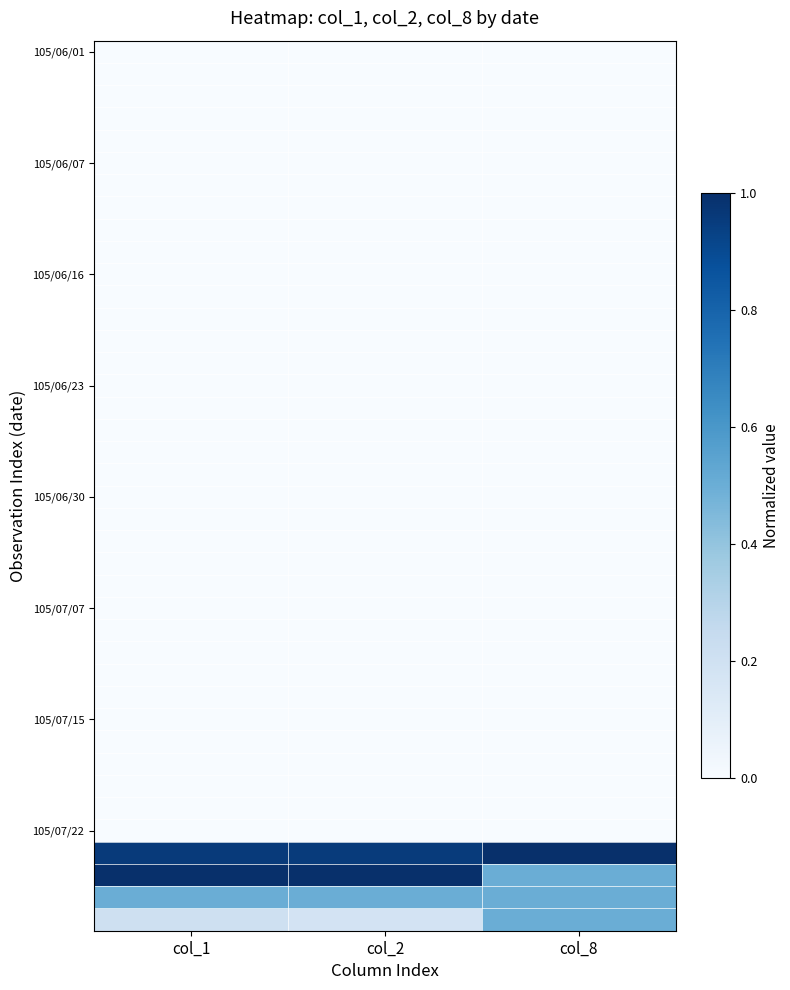

What is the spread (max minus min) of values at col_8?

1.0